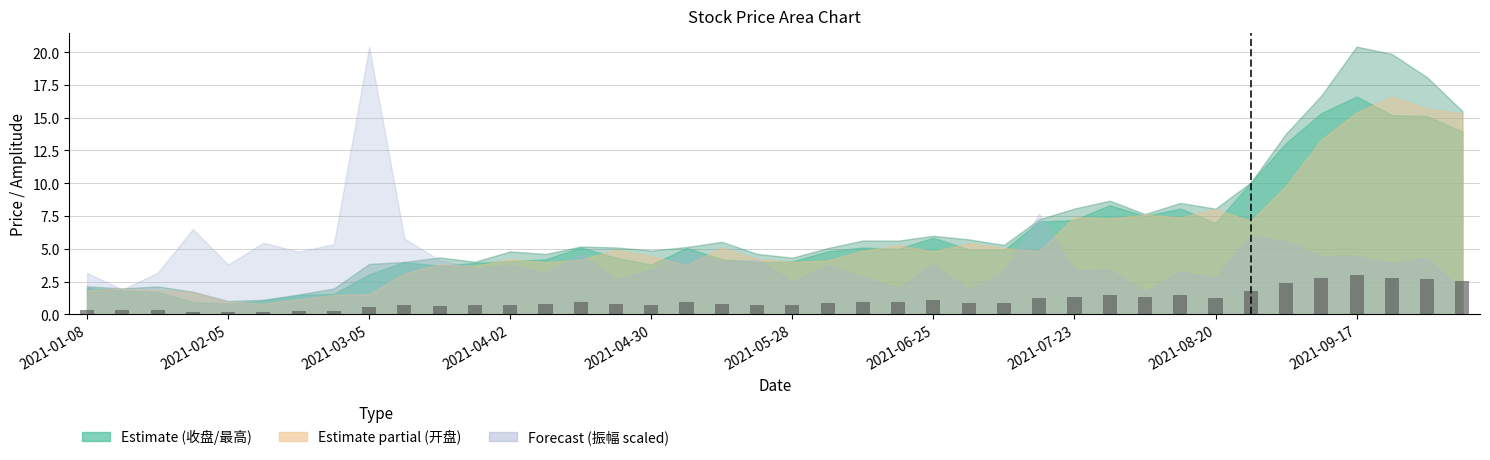

What is the difference between the maximum and minimum values?

2.8